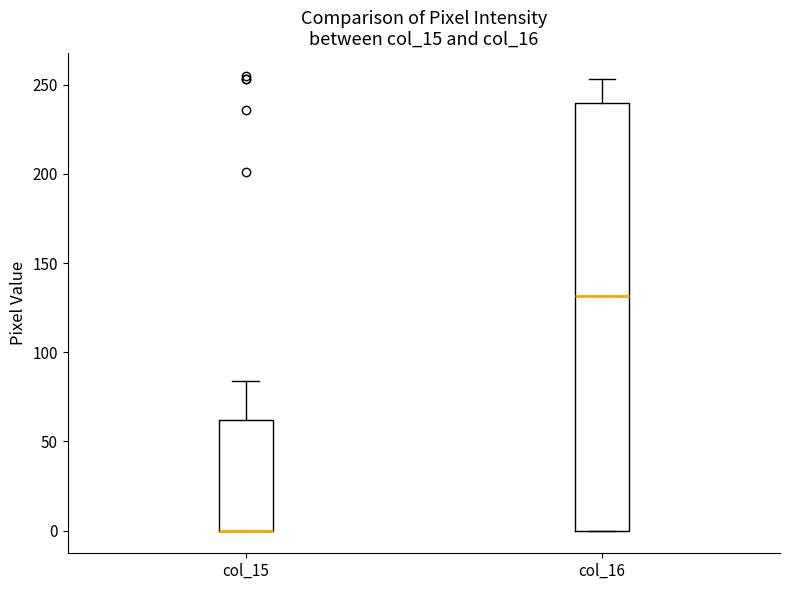

Where does the upper whisker of the box for col_15 end on the y-axis? The values are not printed on the chart, so give them approximately, as read against the axis.

85